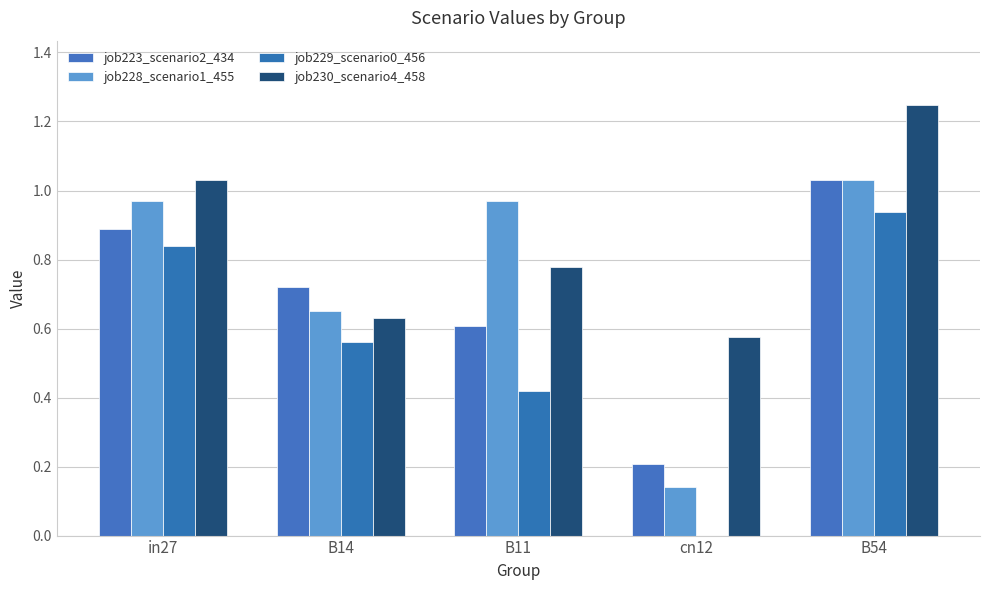

What is the difference between the maximum and minimum values in the job230_scenario4_458 series?

0.7